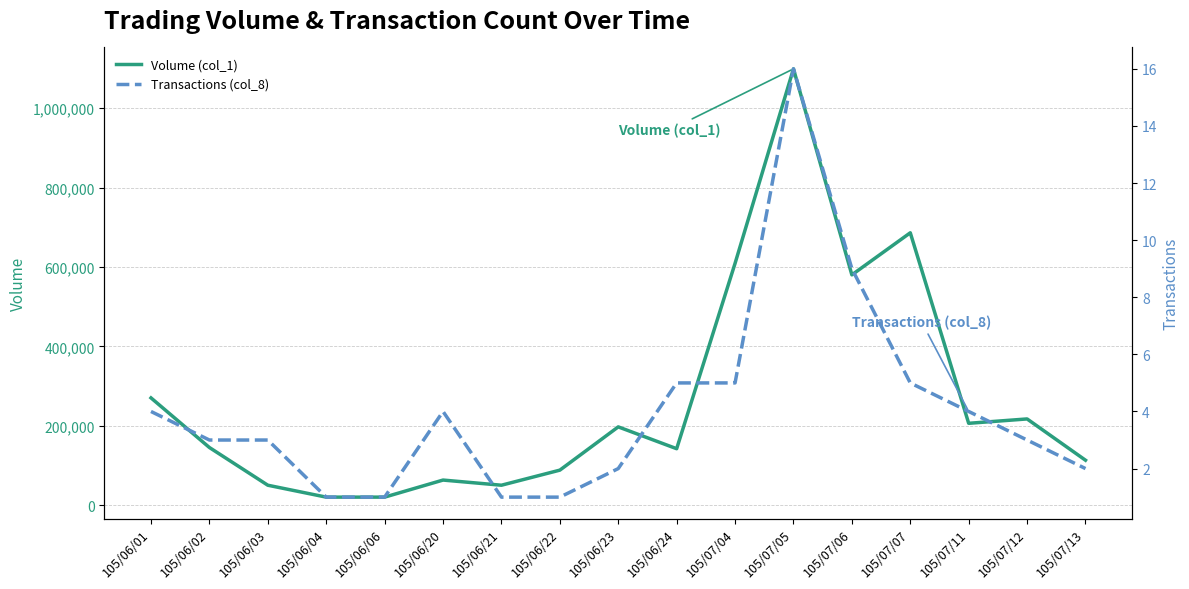

True or false: Transactions (col_8) and Volume (col_1) cross at least once.

False